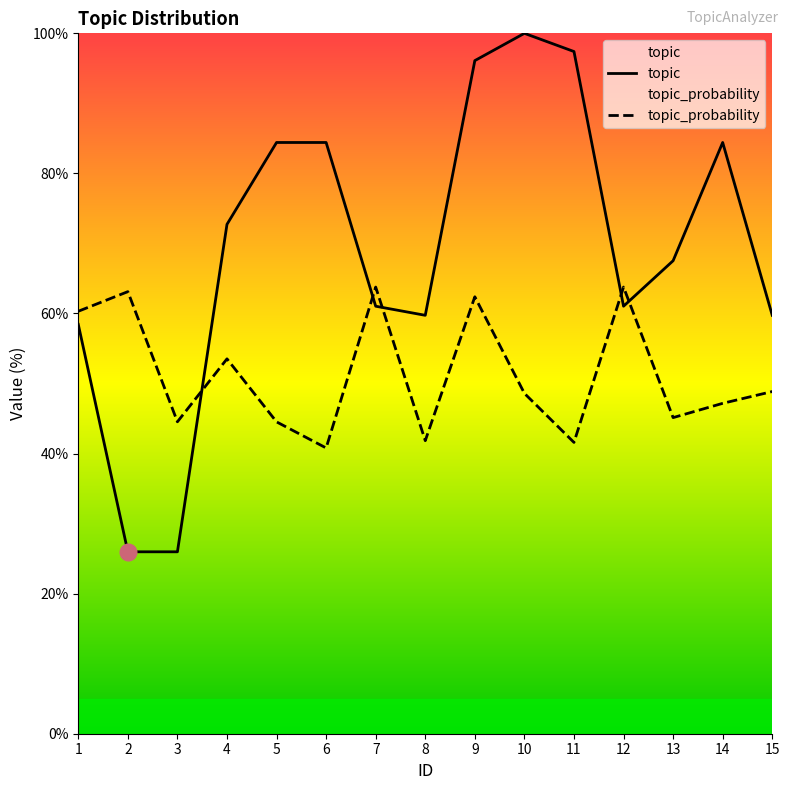

Does the chart display data point markers on the line(s)?

No